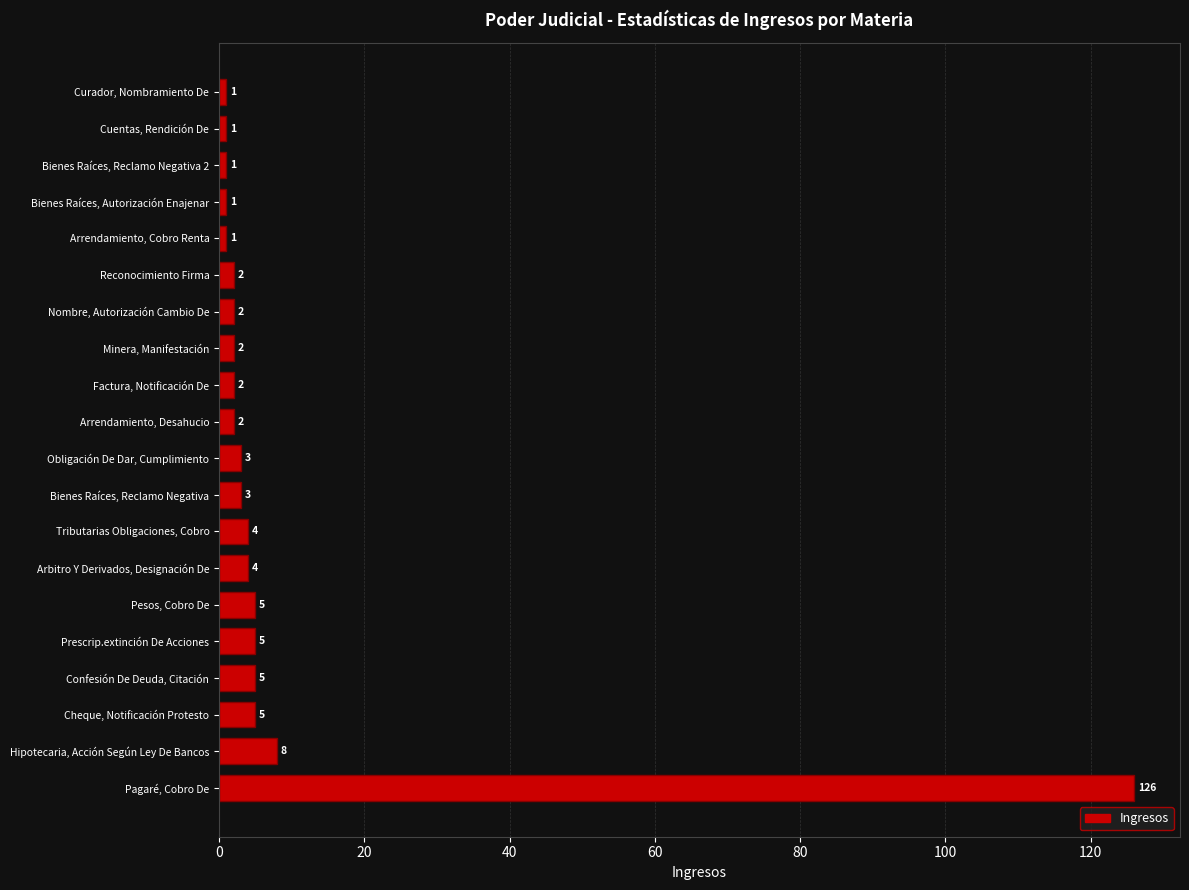

True or false: the data shows 2 at Minera, Manifestación.

True